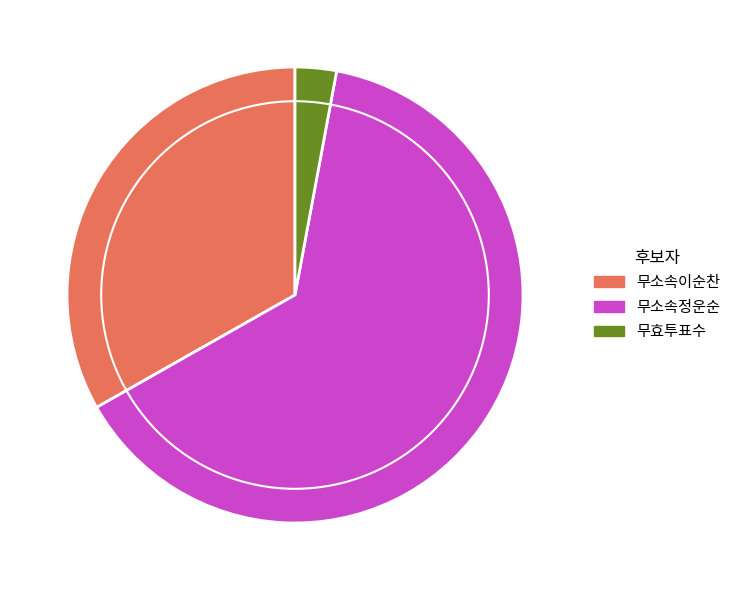

Which category has the smallest portion of the pie?

무효투표수